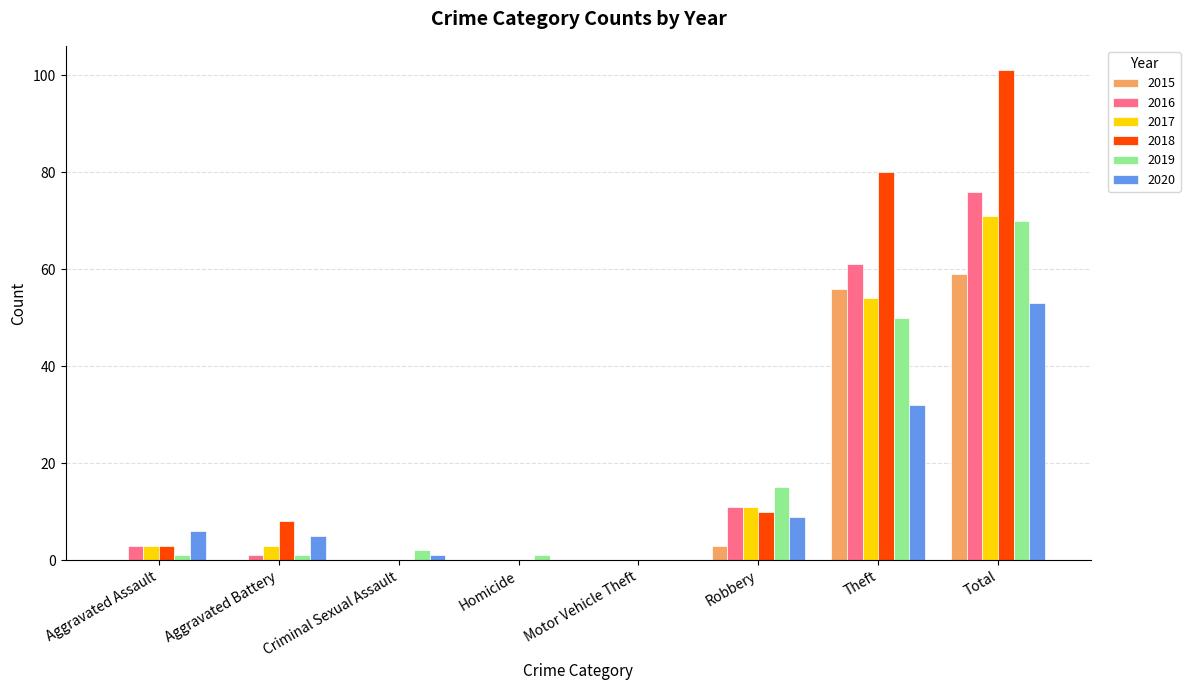

How many categories are shown in the chart?

8